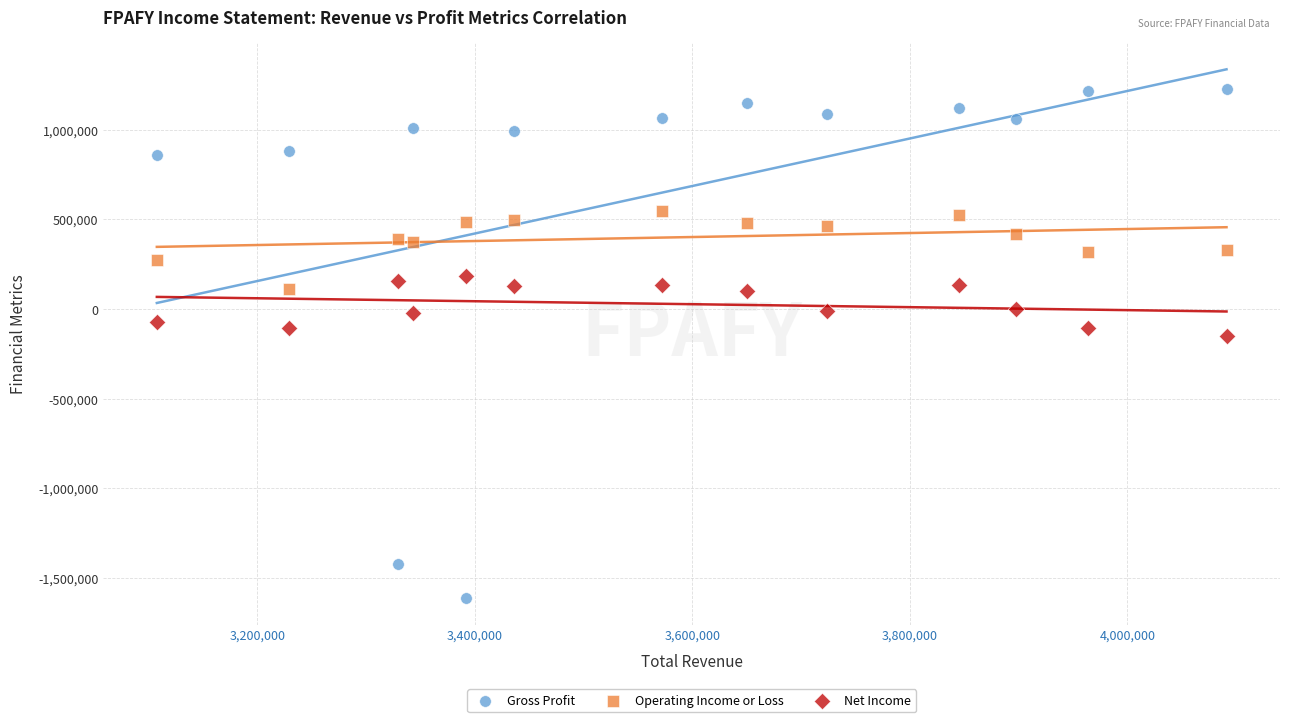

Which series has the widest spread of Y values?

Gross Profit